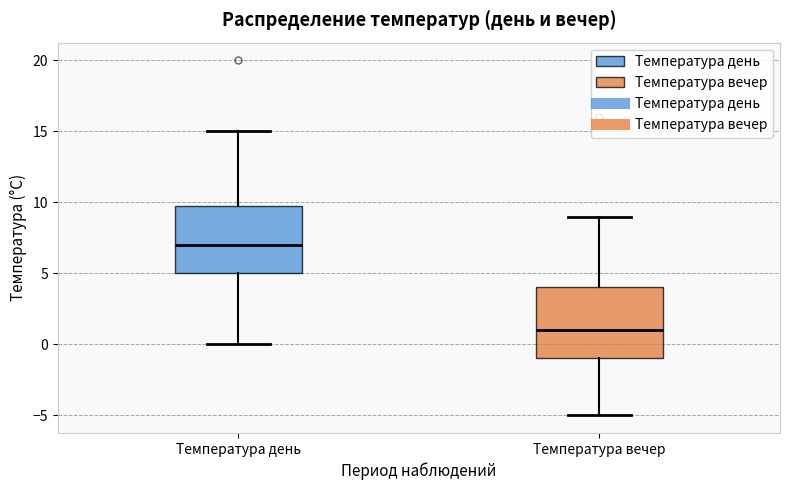

Reading left to right, transcribe this box plot: for each box, give where its median line is, the range the box spans, and where its two whiskers end, as read against the y-axis. The values are not printed on the chart, so give them approximately, as read against the axis.

Температура день: median 7, box 5 to 10, whiskers 0 to 15
Температура вечер: median 1, box -1 to 4, whiskers -5 to 9